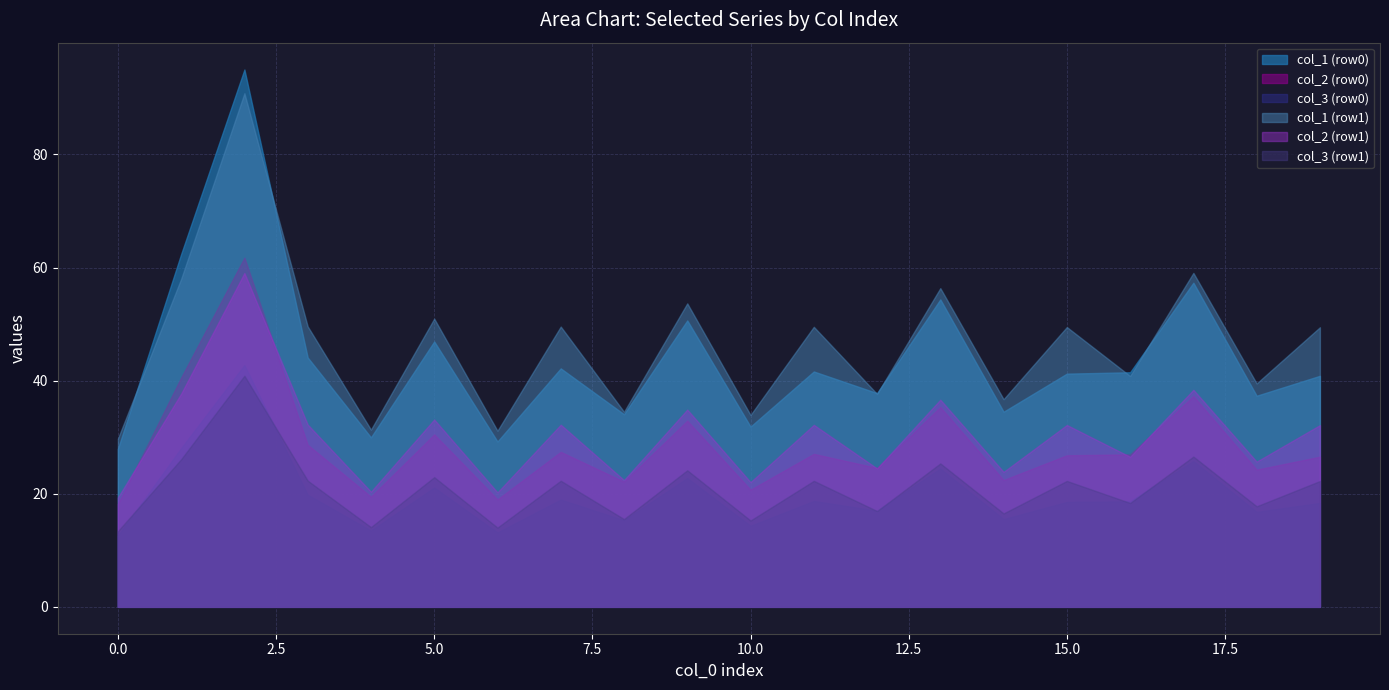

Is it true that col_4 equals 77.5 at 1?

False